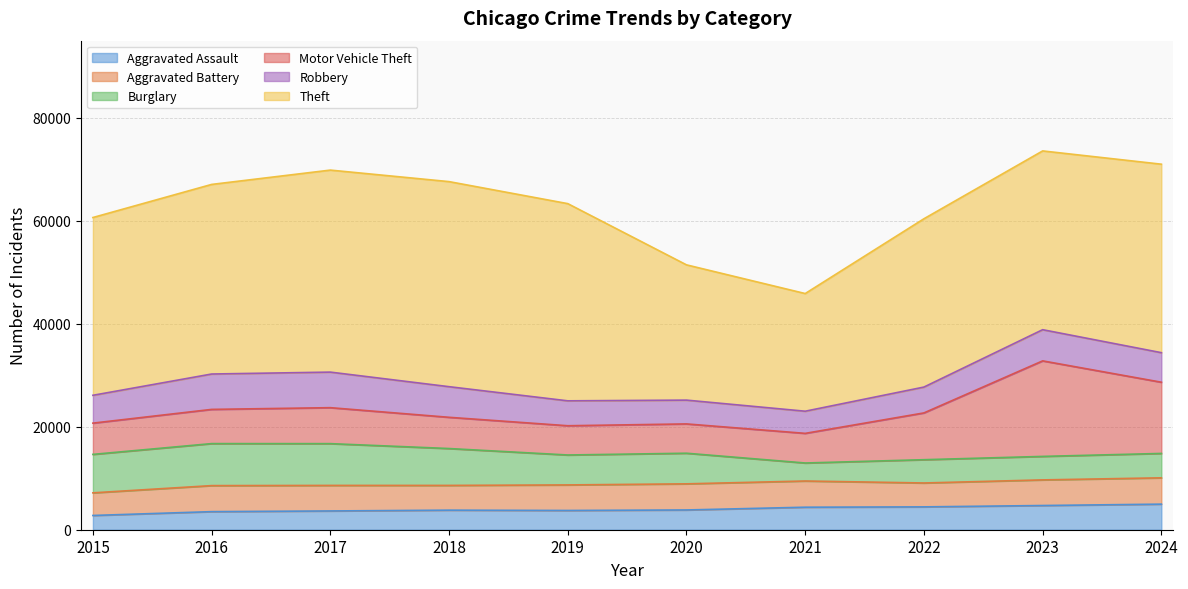

Reading left to right, extract all data points from this chart.

Aggravated Assault: 2768	3512	3646	3799	3739	3837	4372	4438	4702	4969
Aggravated Battery: 4395	5055	4959	4808	4963	5075	5091	4641	4977	5111
Burglary: 7470	8161	8117	7163	5814	5947	3498	4522	4562	4738
Motor Vehicle Theft: 6073	6645	6986	6067	5683	5694	5756	9088	18557	13833
Robbery: 5406	6872	6908	5947	4837	4622	4303	5021	6057	5740
Theft: 34533	36829	39241	39835	38307	26275	22857	32694	34727	36613